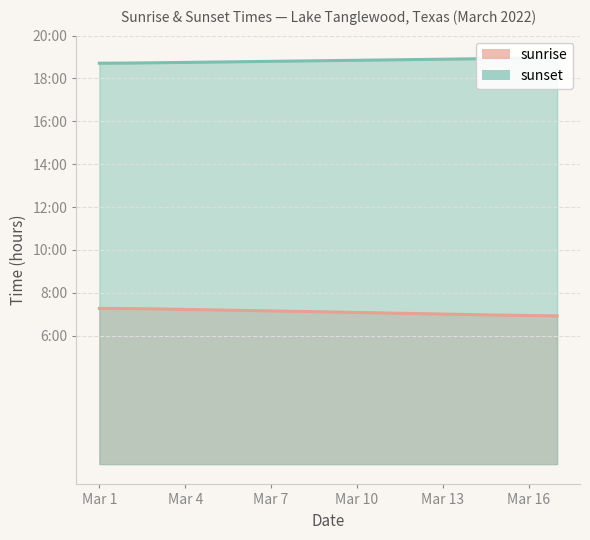

True or false: sunset (trend) and sunrise (trend) intersect in this chart.

False